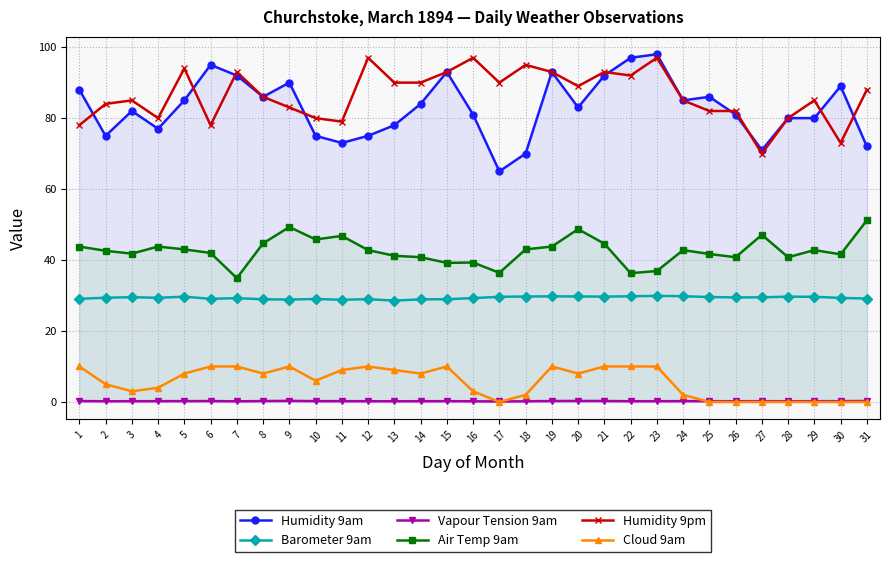

At which label does Cloud 9am first exceed 8?

1